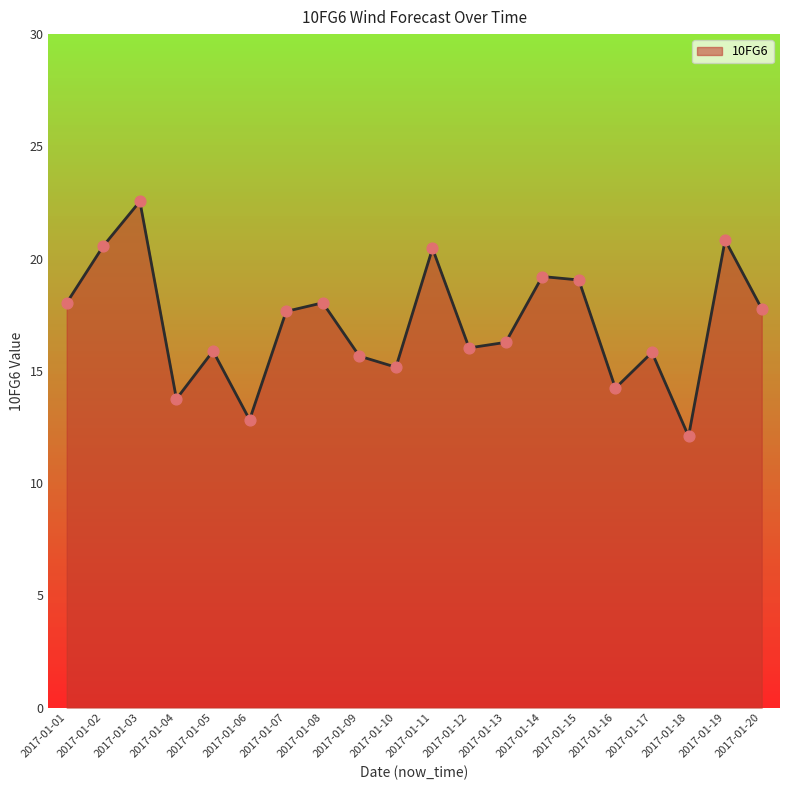

Approximately how many times larger is the value at 2017-01-17 compared to 2017-01-03?

0.7